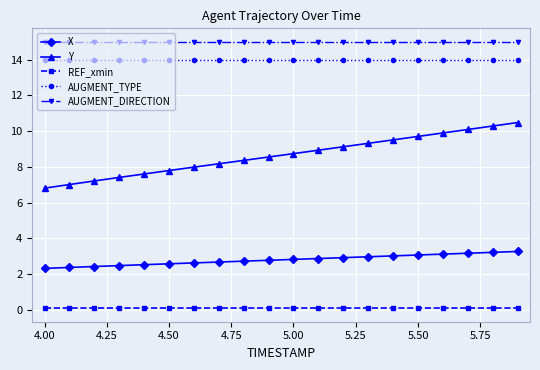

What are all the series names shown in the legend?

X, Y, REF_xmin, AUGMENT_TYPE, AUGMENT_DIRECTION